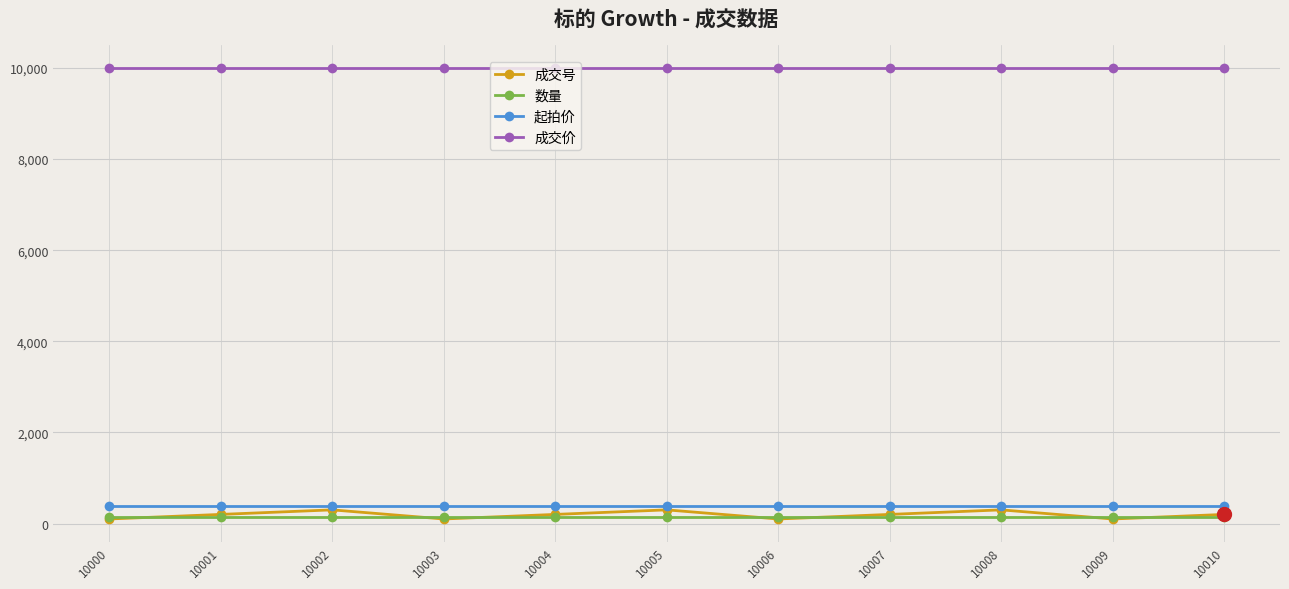

What is the average value of the 成交号 series?

191